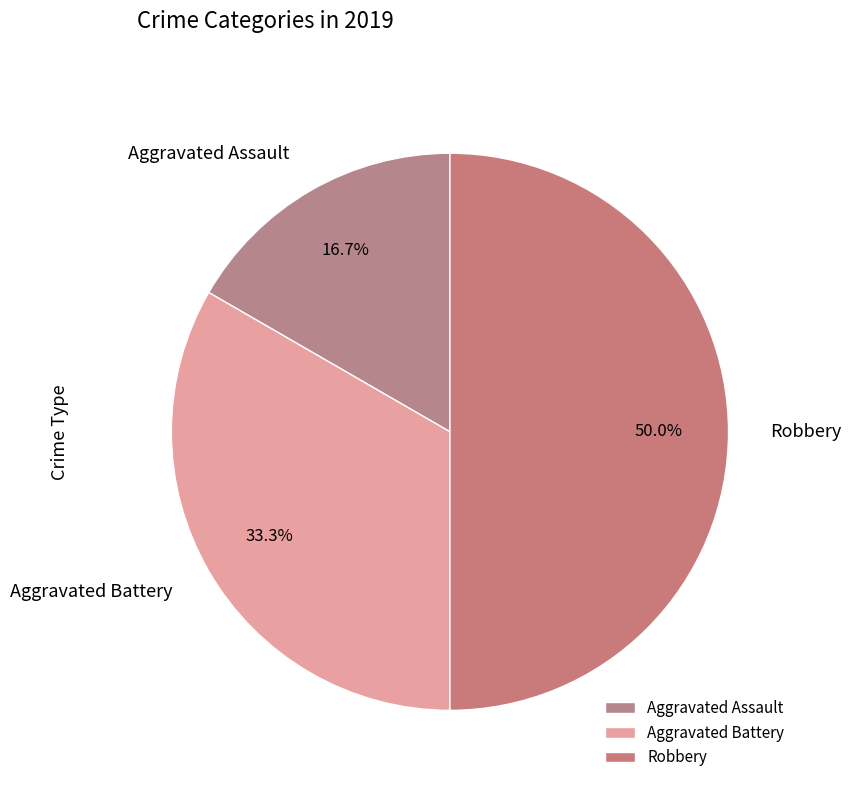

Which category has the biggest portion of the pie?

Robbery